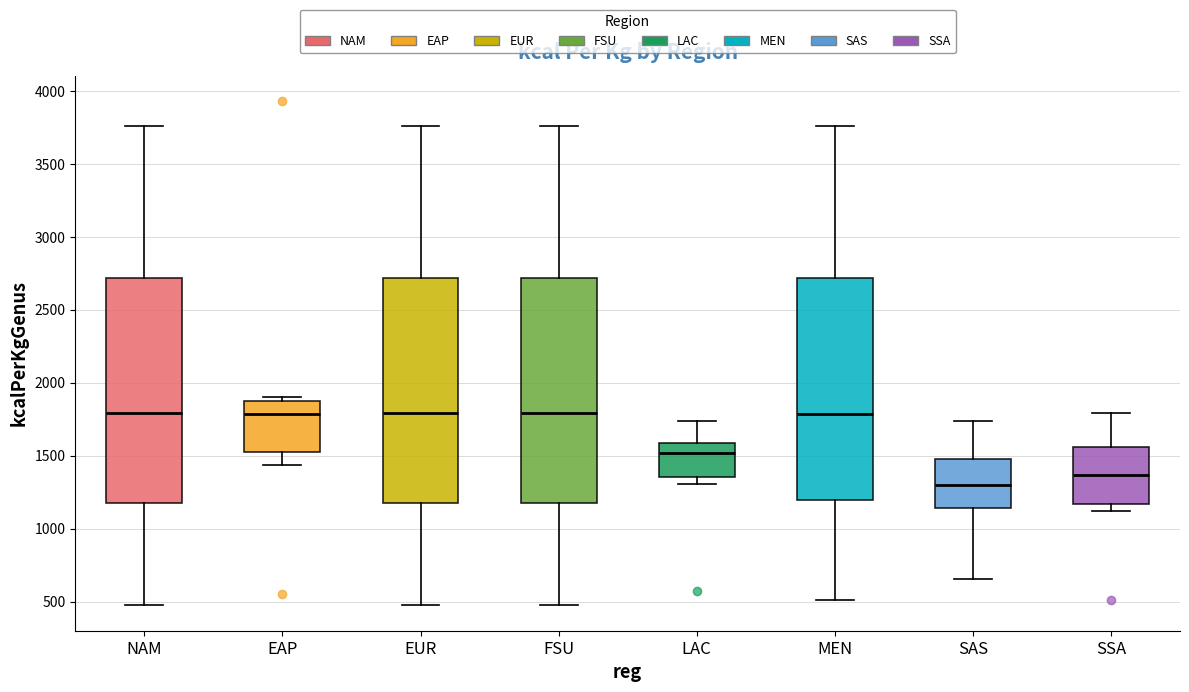

Reading left to right, read every box against the y-axis: the position of its median line, the range the box covers, and the ends of its whiskers. The values are not printed on the chart, so give them approximately, as read against the axis.

NAM: median 1800, box 1150 to 2700, whiskers 450 to 3750
EAP: median 1800, box 1500 to 1900, whiskers 1450 to 1900 (just above the box's upper edge)
EUR: median 1800, box 1150 to 2700, whiskers 450 to 3750
FSU: median 1800, box 1150 to 2700, whiskers 450 to 3750
LAC: median 1500, box 1350 to 1600, whiskers 1300 to 1750
MEN: median 1800, box 1200 to 2700, whiskers 500 to 3750
SAS: median 1300, box 1150 to 1500, whiskers 650 to 1750
SSA: median 1350, box 1150 to 1550, whiskers 1100 to 1800